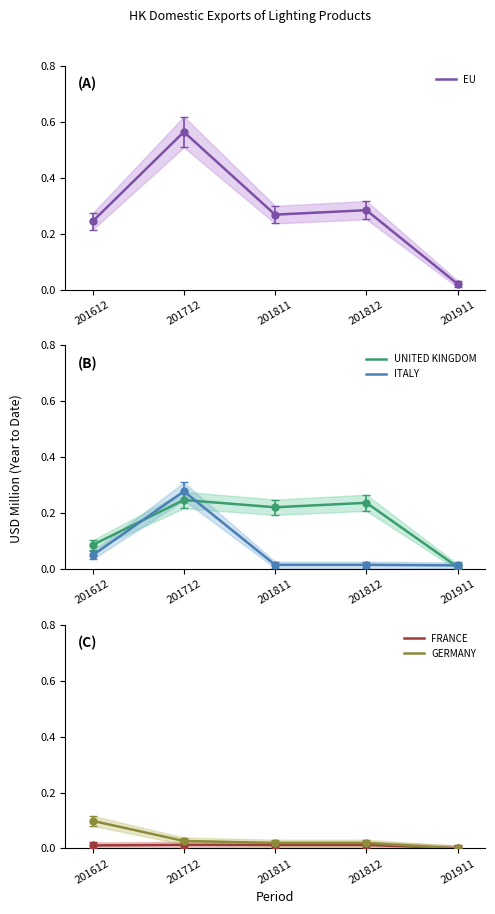

Is it true that EU equals 0.6 at 201712?

True